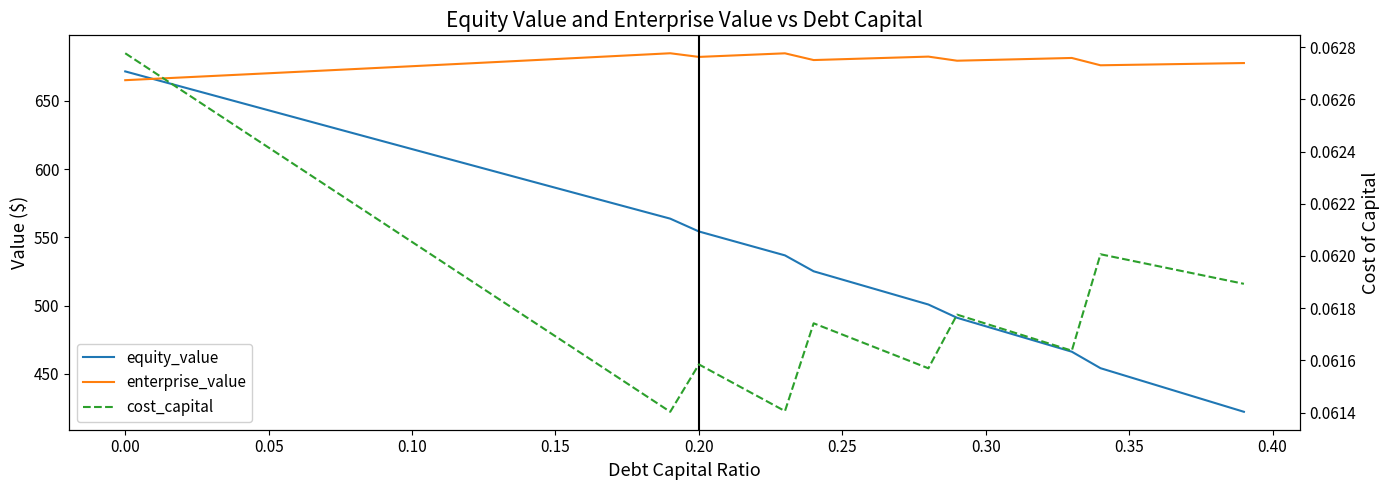

Which series has the widest spread of values?

equity_value